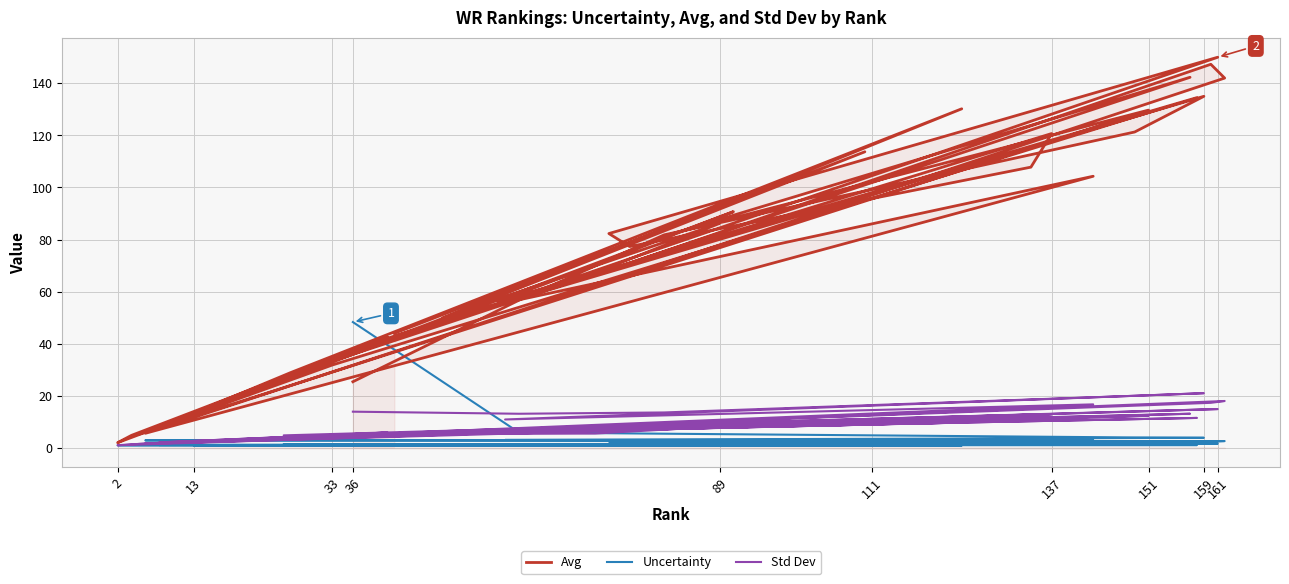

What is the label of the 34th point from the left?

33